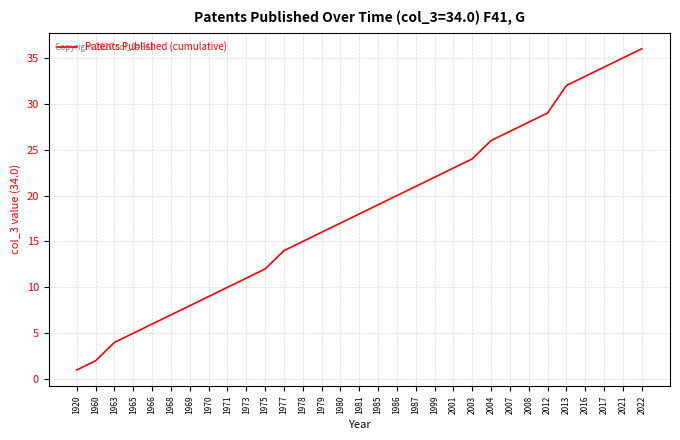

How many lines are shown in the chart?

1